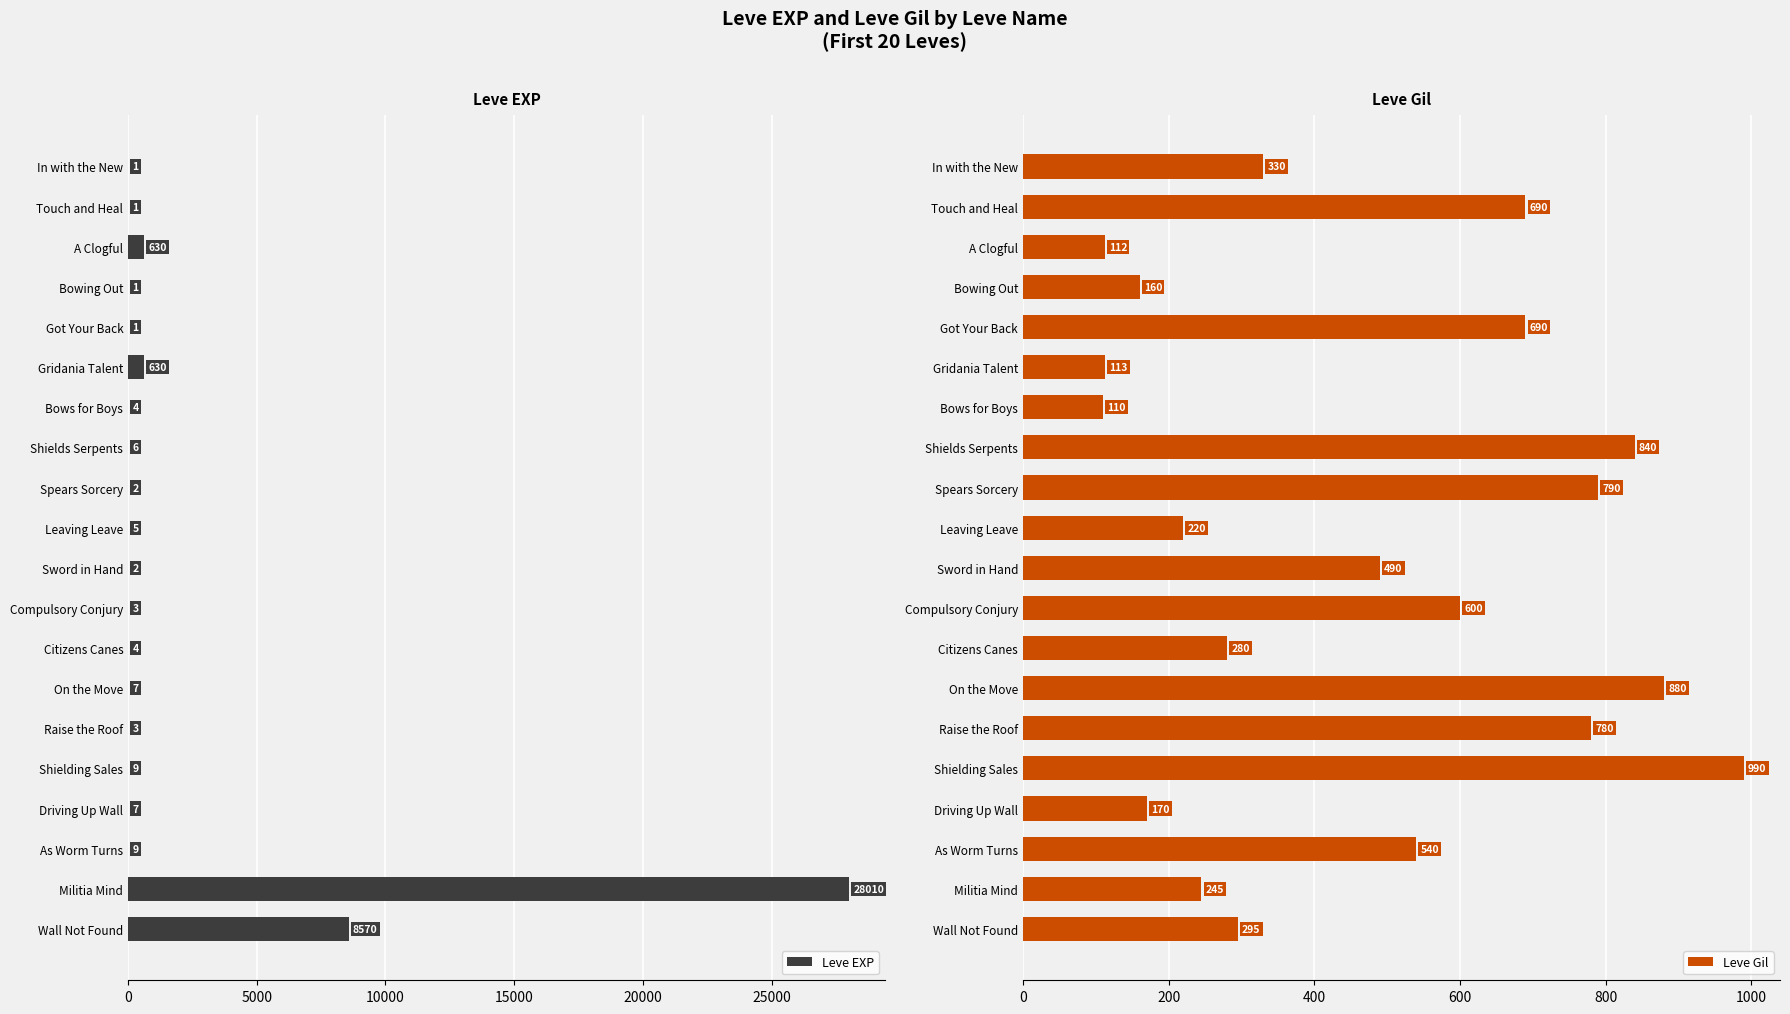

What is the highest value of the Leve EXP series?

28010